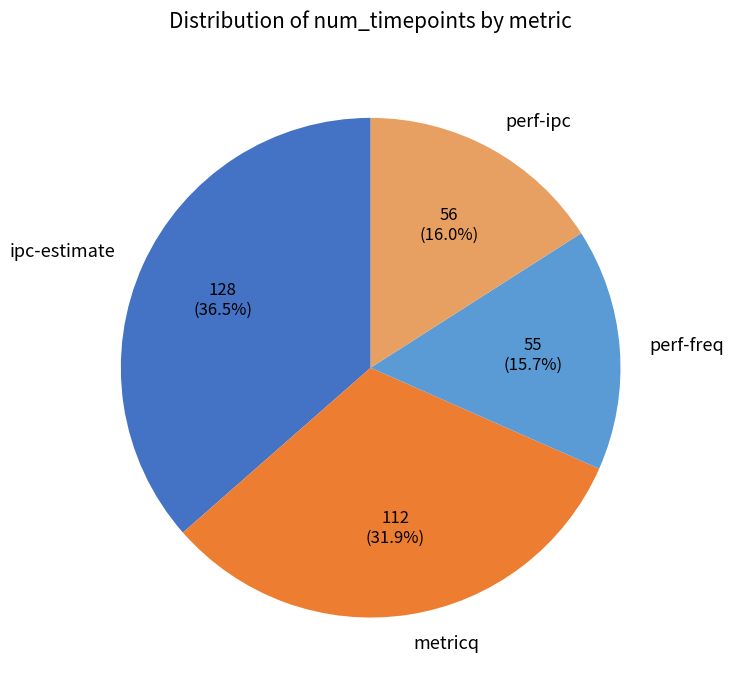

To the nearest percent, what is the average slice percentage?

25%